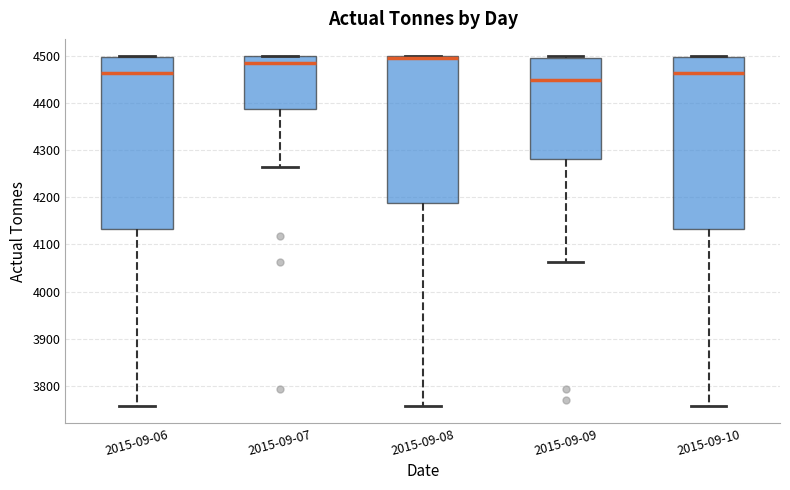

Where does the lower whisker of the box for 2015-09-07 end on the y-axis? The values are not printed on the chart, so give them approximately, as read against the axis.

4260